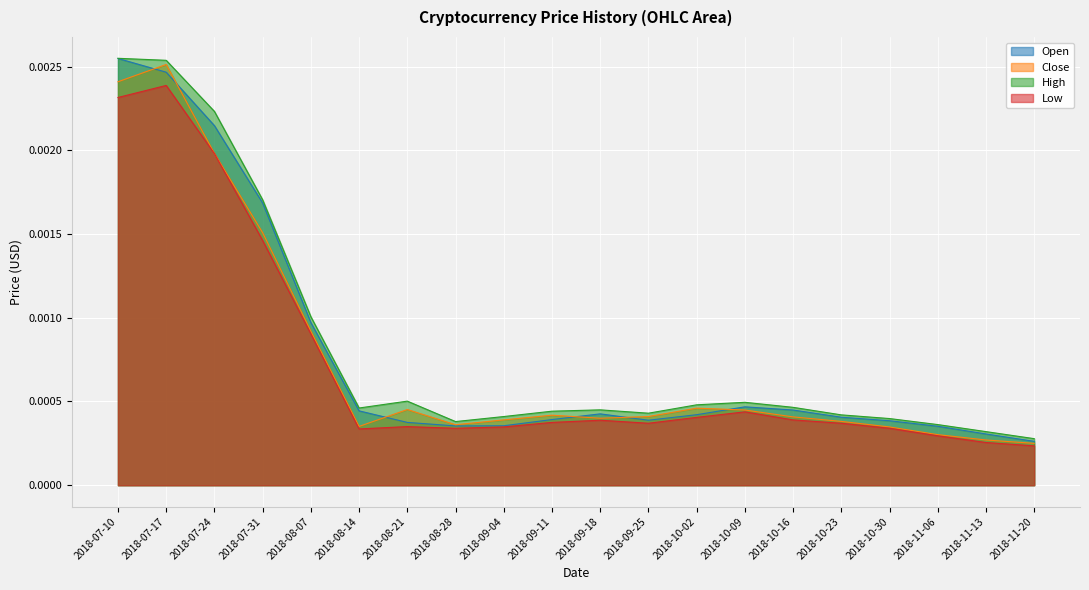

Count the Close values in the range 0 to 1.

20